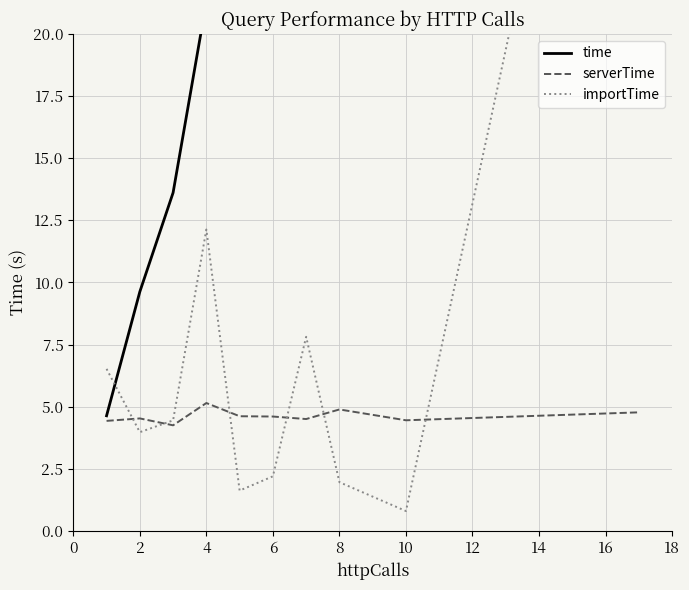

What is the lowest value of the serverTime series?

4.2